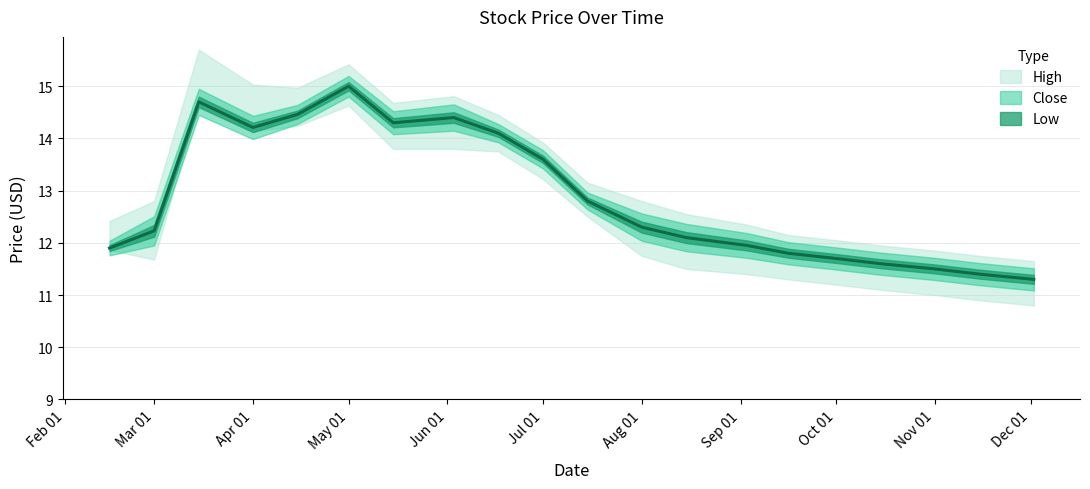

Reading right to left, list all the values displayed in this chart.

High: 11.7	11.8	11.8	11.9	12.1	12.2	12.3	12.6	12.8	13.2	13.9	14.4	14.8	14.7	15.4	15.0	15.0	15.7	12.8	12.4
Close: 11.3	11.4	11.5	11.6	11.7	11.8	11.9	12.1	12.3	12.8	13.6	14.1	14.4	14.3	15.0	14.5	14.2	14.7	12.2	11.9
Low: 10.8	10.9	11.0	11.1	11.2	11.3	11.4	11.5	11.8	12.5	13.2	13.8	13.8	13.8	14.6	14.2	14.1	14.7	11.7	11.9